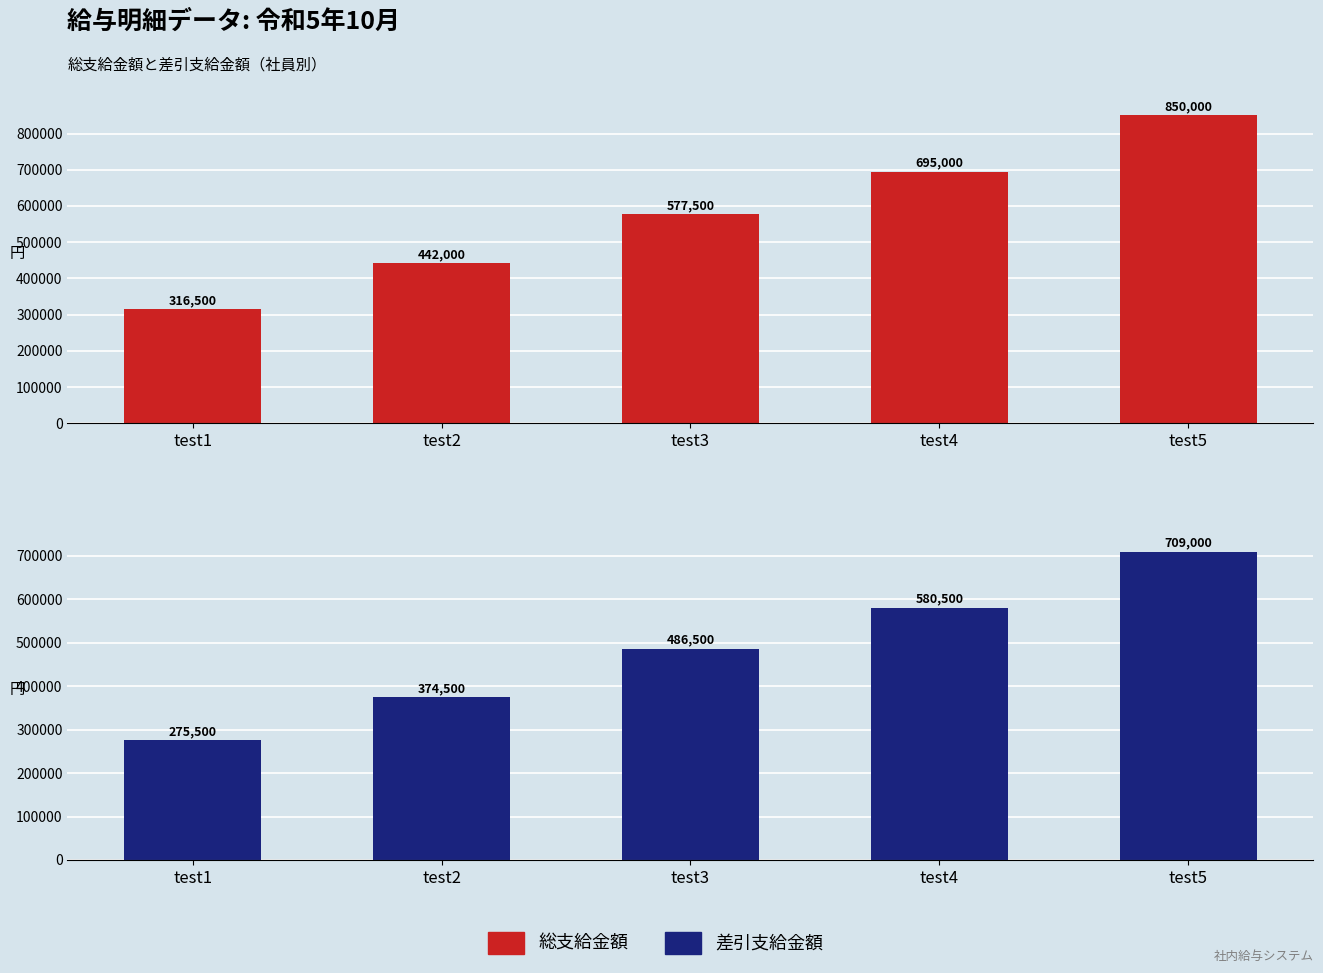

Rank the series at test2 from highest to lowest value.

総支給金額, 差引支給金額